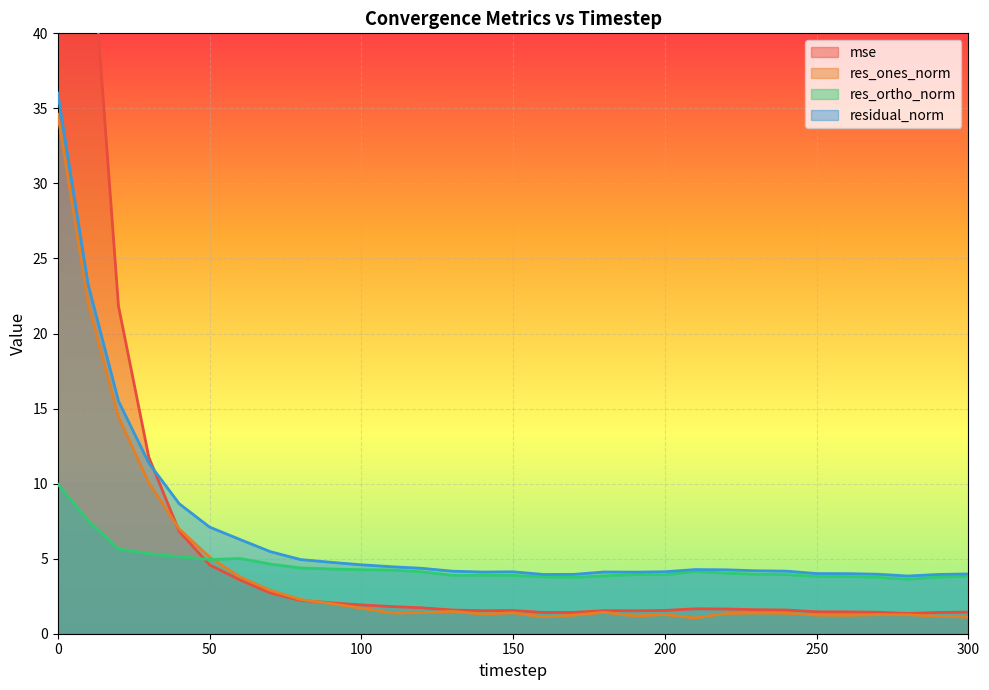

Which series has the largest range (max minus min)?

mse